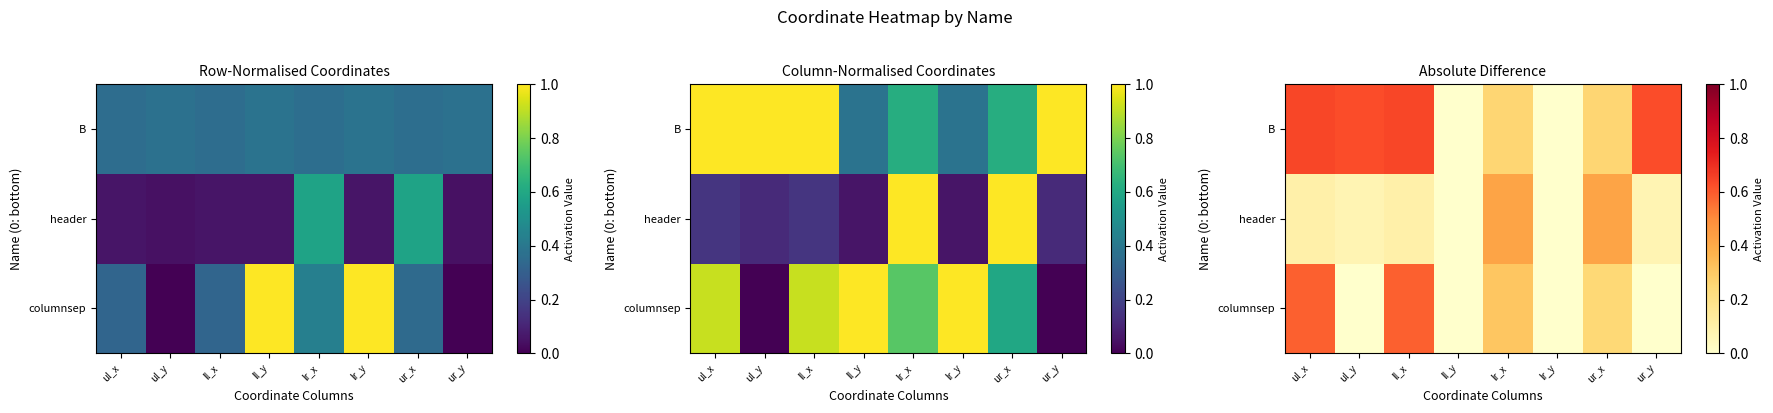

What is the difference between the second highest and minimum values in the B series?

0.6